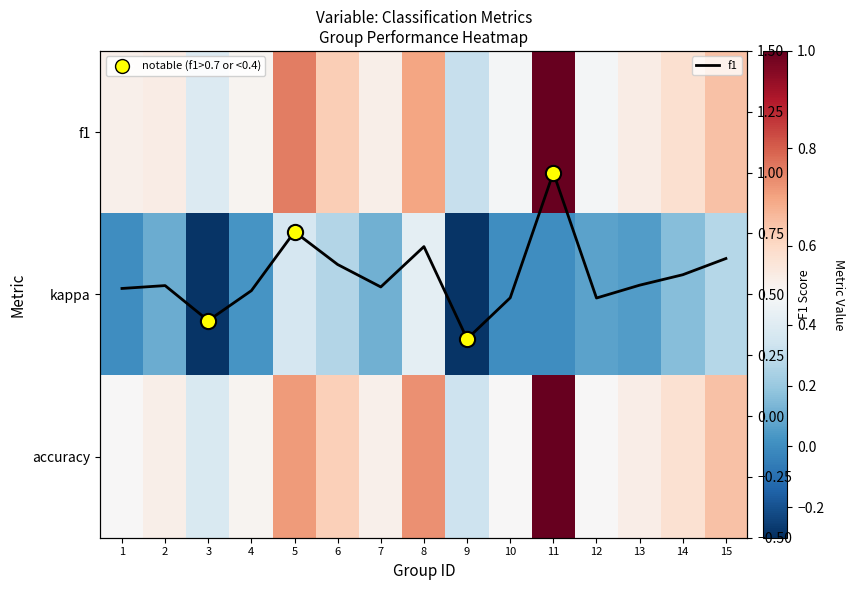

What value does the f1 series have at 7?

0.5